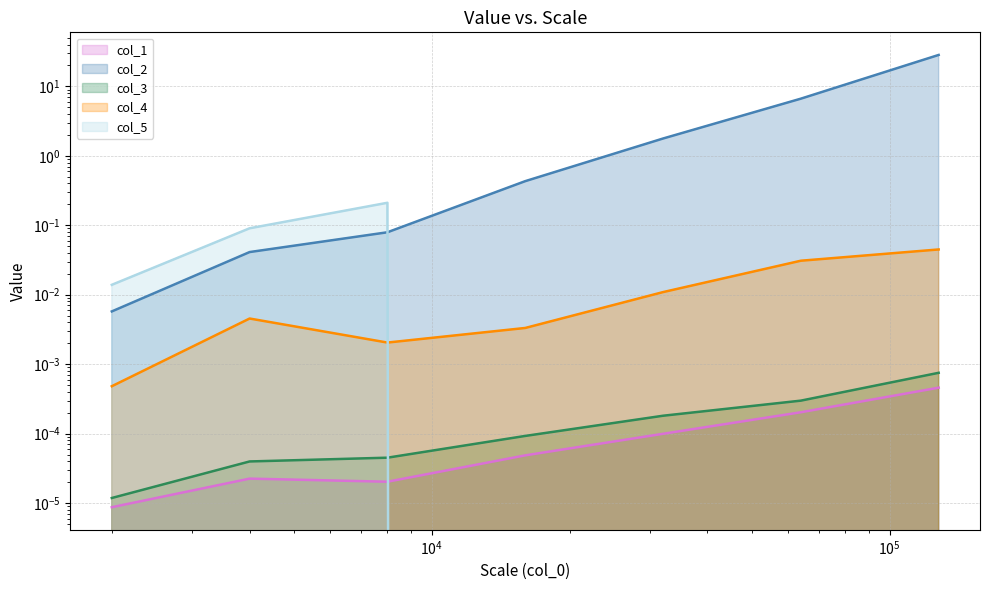

What is the sum of the col_2 values at 8000 and 2000?

0.1